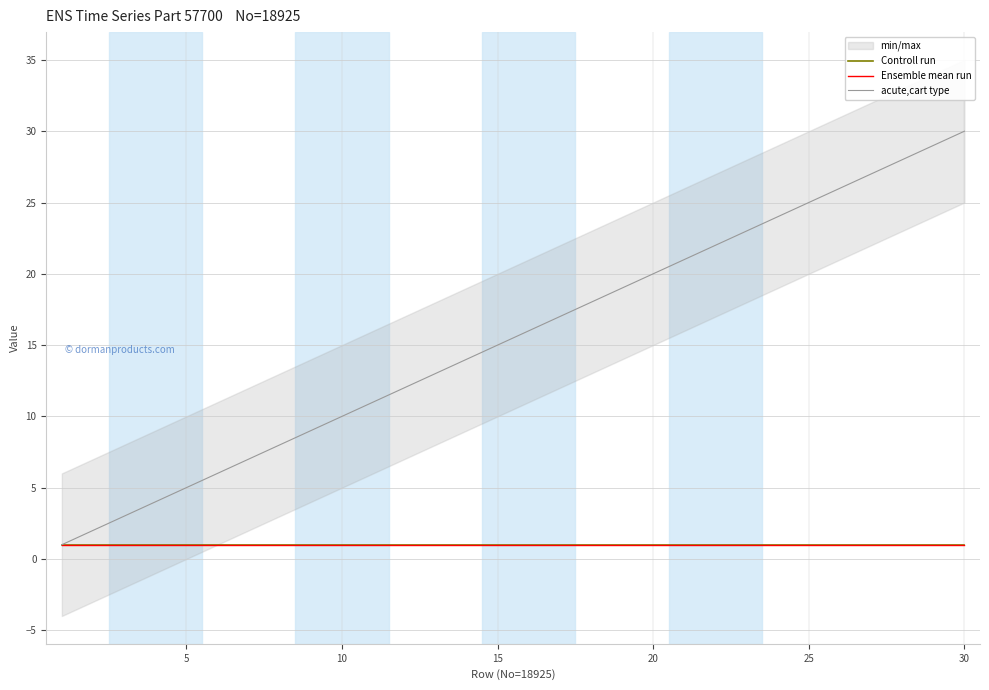

The acute,cart type series shows 6.9 at 5. True or false?

False